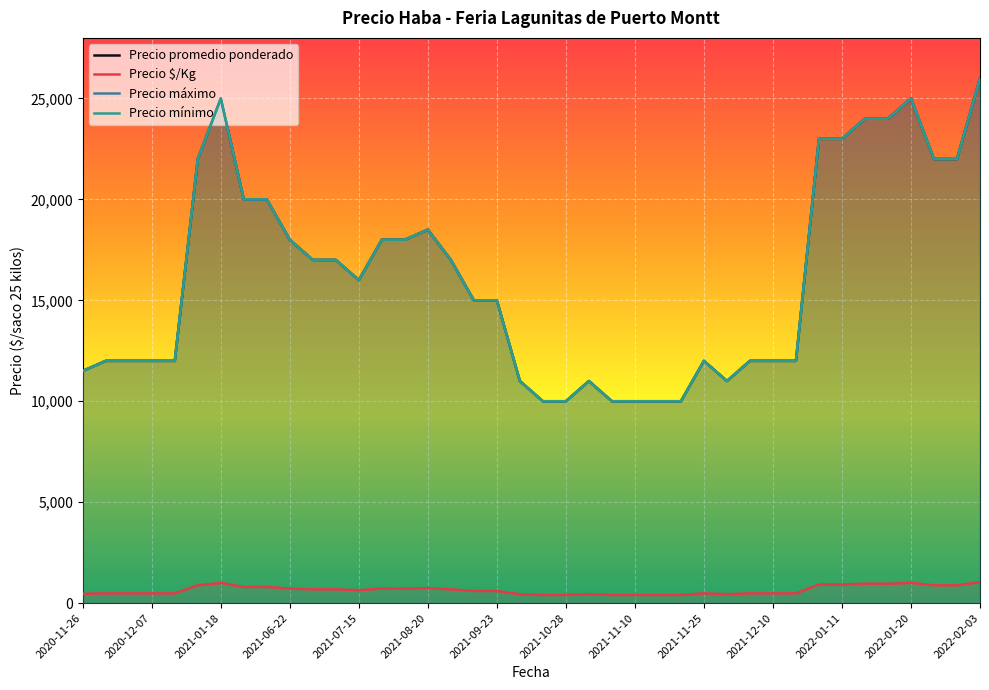

Reading right to left, extract all data points from this chart.

Precio promedio ponderado: 26000	22000	22000	25000	24000	24000	23000	23000	12000	12000	12000	11000	12000	10000	10000	10000	10000	11000	10000	10000	11000	15000	15000	17000	18500	18000	18000	16000	17000	17000	18000	20000	20000	25000	22000	12000	12000	12000	12000	11500
Precio $/Kg: 1040	880	880	1000	960	960	920	920	480	480	480	440	480	400	400	400	400	440	400	400	440	600	600	680	740	720	720	640	680	680	720	800	800	1000	880	480	480	480	480	460
Precio máximo: 26000	22000	22000	25000	24000	24000	23000	23000	12000	12000	12000	11000	12000	10000	10000	10000	10000	11000	10000	10000	11000	15000	15000	17000	18500	18000	18000	16000	17000	17000	18000	20000	20000	25000	22000	12000	12000	12000	12000	11500
Precio mínimo: 26000	22000	22000	25000	24000	24000	23000	23000	12000	12000	12000	11000	12000	10000	10000	10000	10000	11000	10000	10000	11000	15000	15000	17000	18500	18000	18000	16000	17000	17000	18000	20000	20000	25000	22000	12000	12000	12000	12000	11500